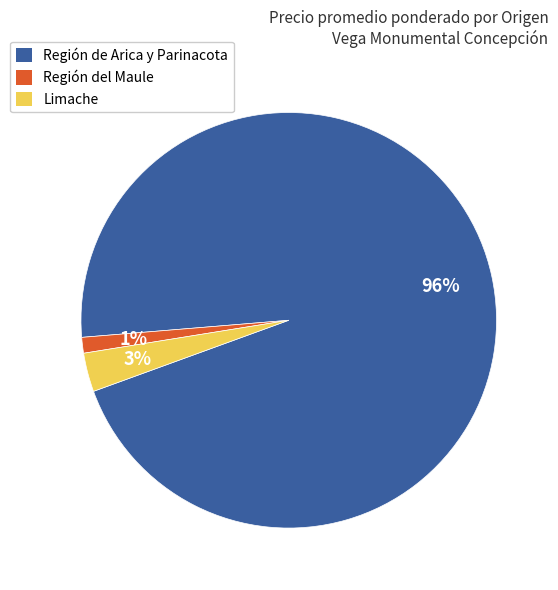

Is the sum of Región del Maule and Limache greater than half?

No